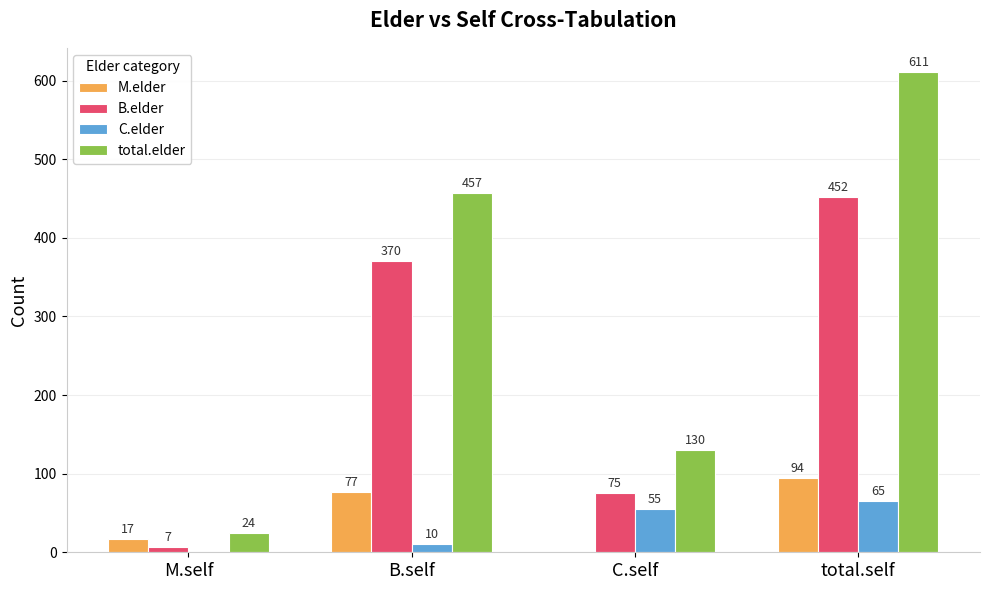

Which category has the highest value in the total.elder series?

total.self